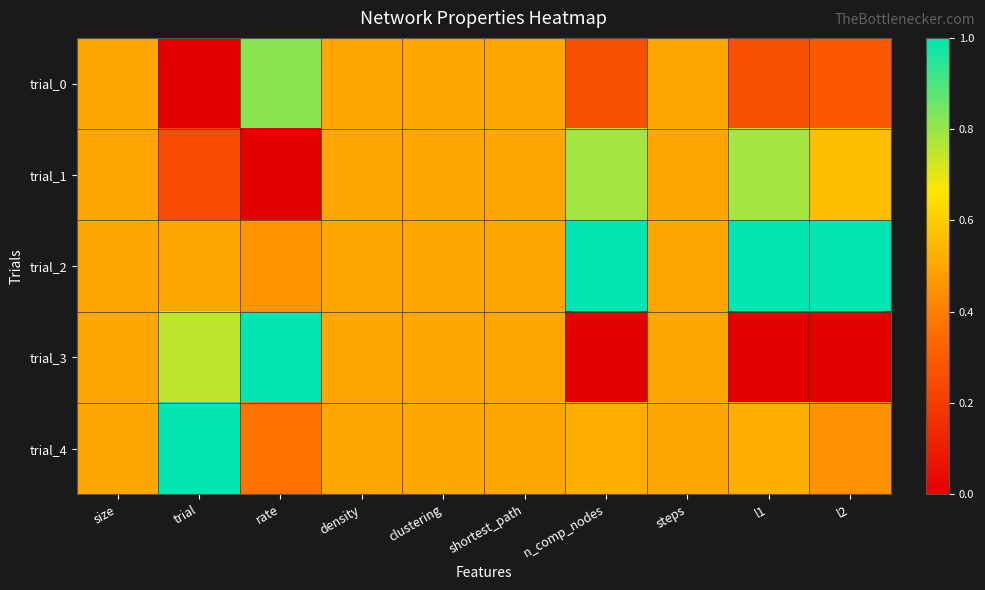

Which has a higher value, clustering or rate?

rate